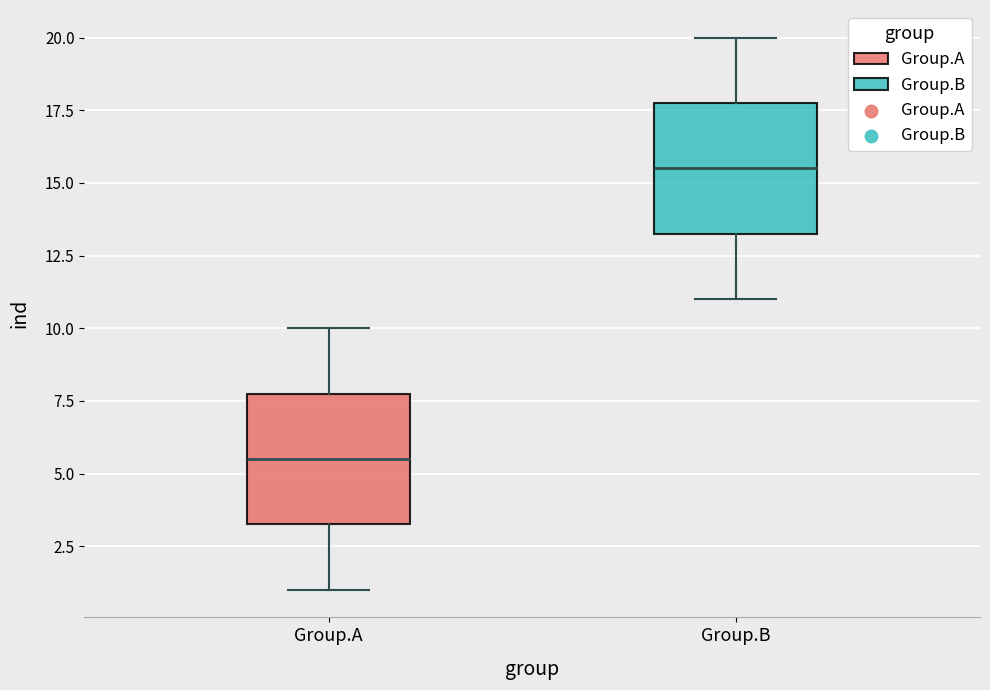

Reading left to right, transcribe this box plot: for each box, give where its median line is, the range the box spans, and where its two whiskers end, as read against the y-axis. The values are not printed on the chart, so give them approximately, as read against the axis.

Group.A: median 5.5, box 3.5 to 8.0, whiskers 1.0 to 10.0
Group.B: median 15.5, box 13.5 to 18.0, whiskers 11.0 to 20.0